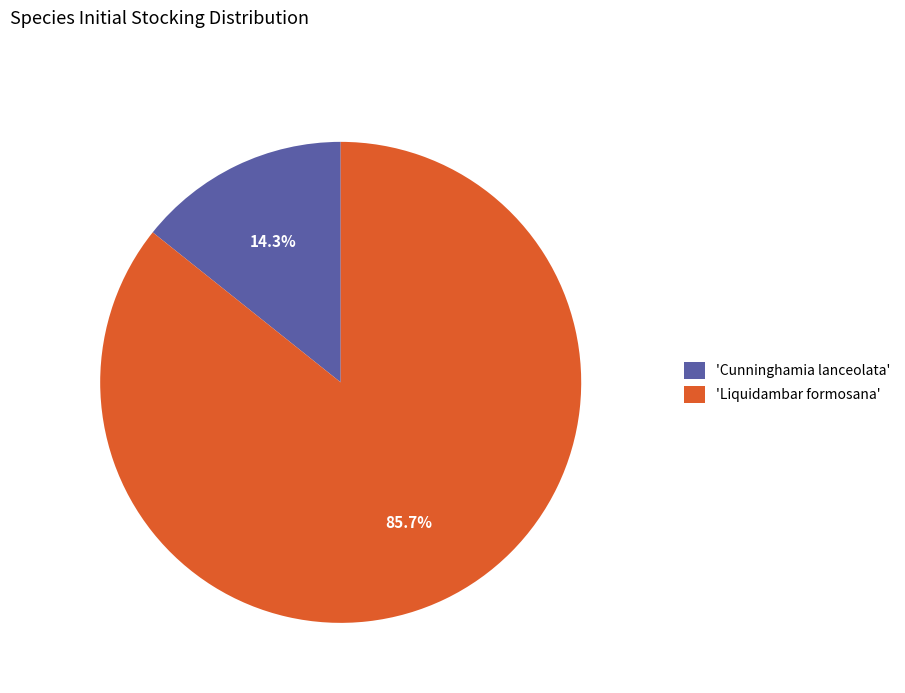

Which category has the smallest portion of the pie?

'Cunninghamia lanceolata'